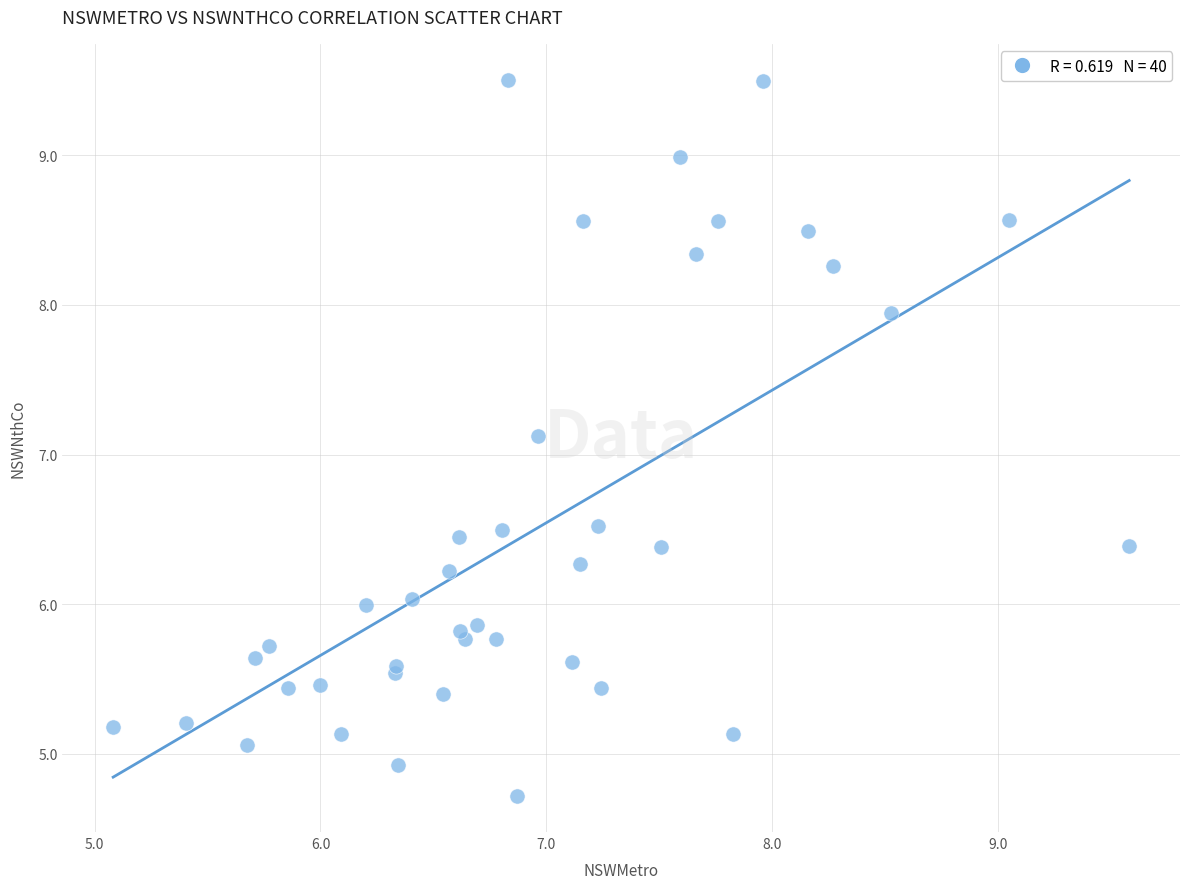

What Y value in the scatter plot is closest to 7?

7.1